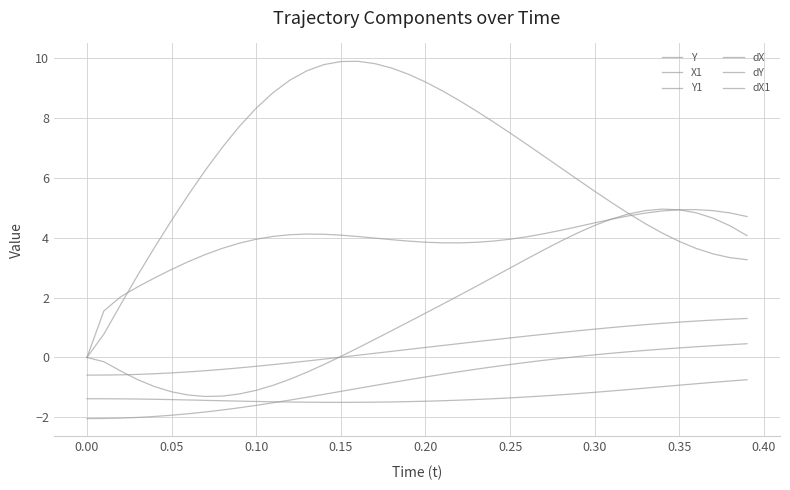

Does the chart have visible grid lines?

Yes